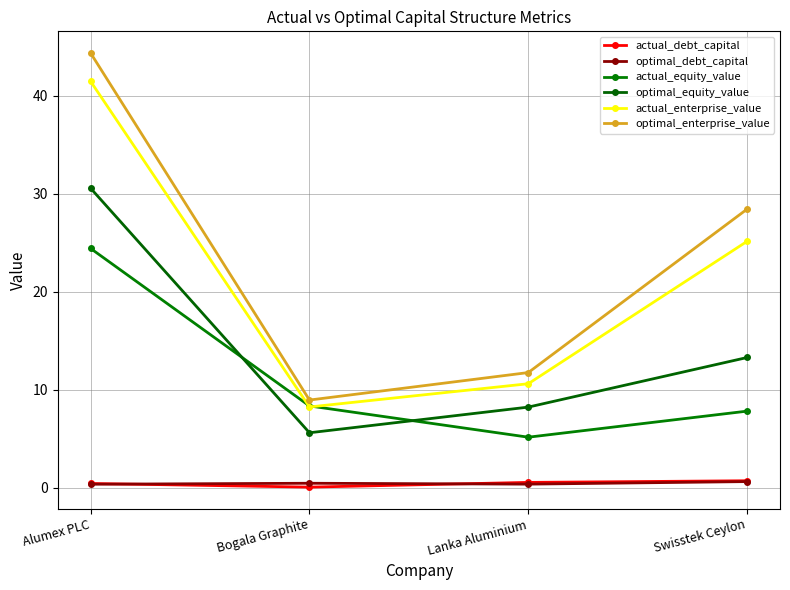

What is the minimum value for actual_enterprise_value?

8.2